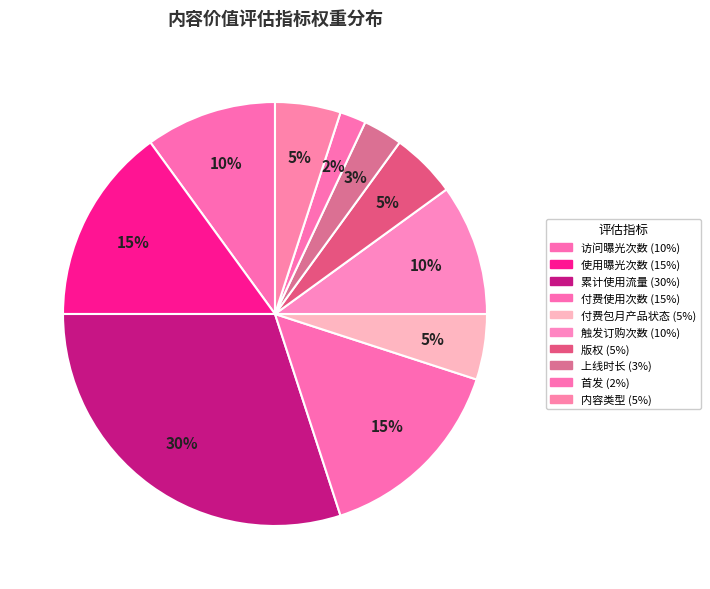

True or false: 累计使用流量 accounts for 30% of the total.

True